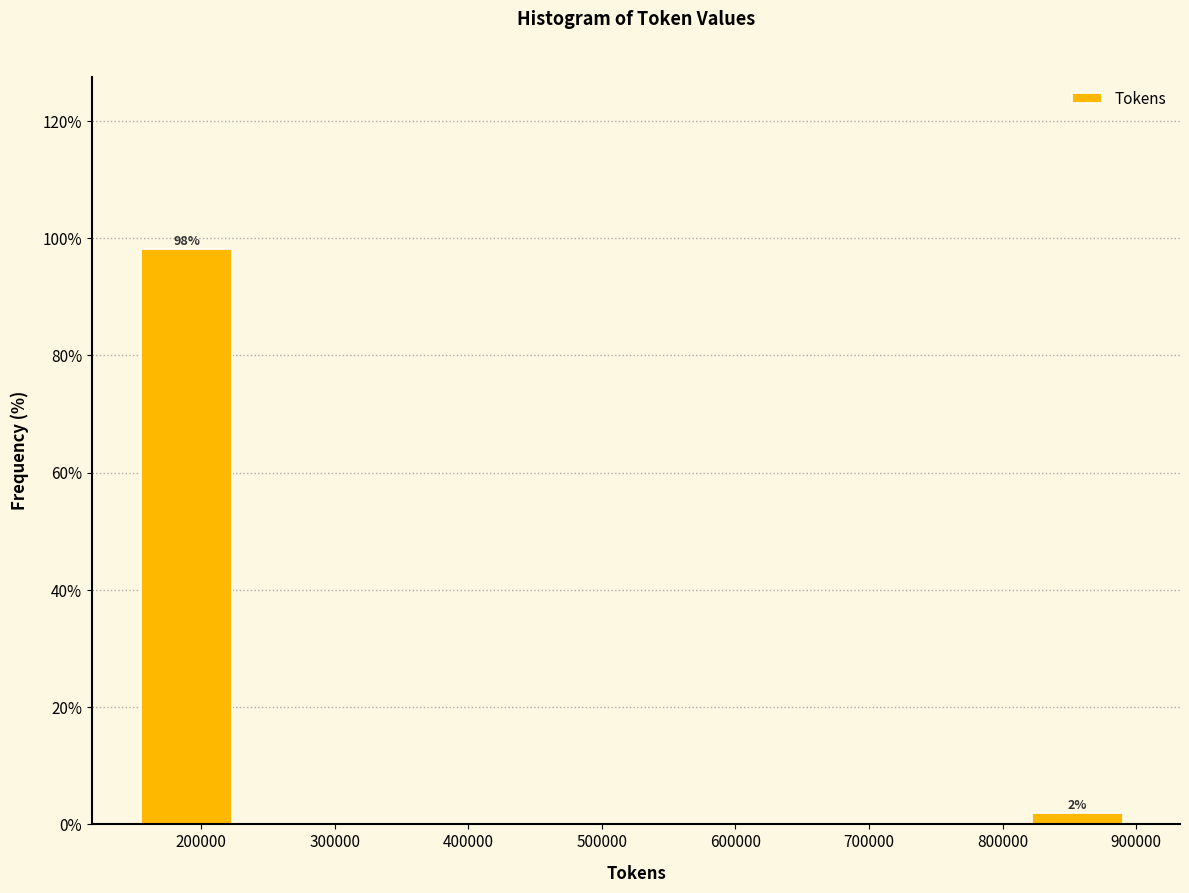

Which range on the x-axis has the tallest bar?

160000 to 230000